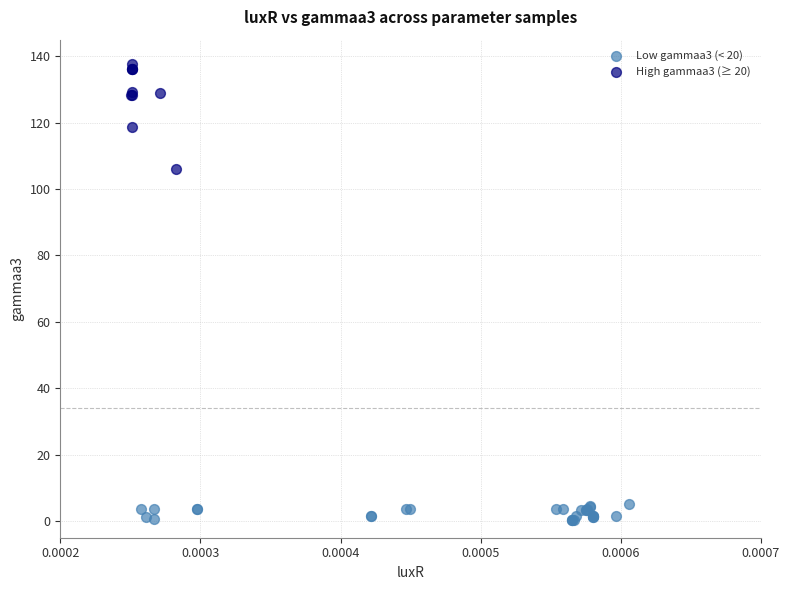

Which series has the widest spread of Y values?

High gammaa3 (≥ 20)